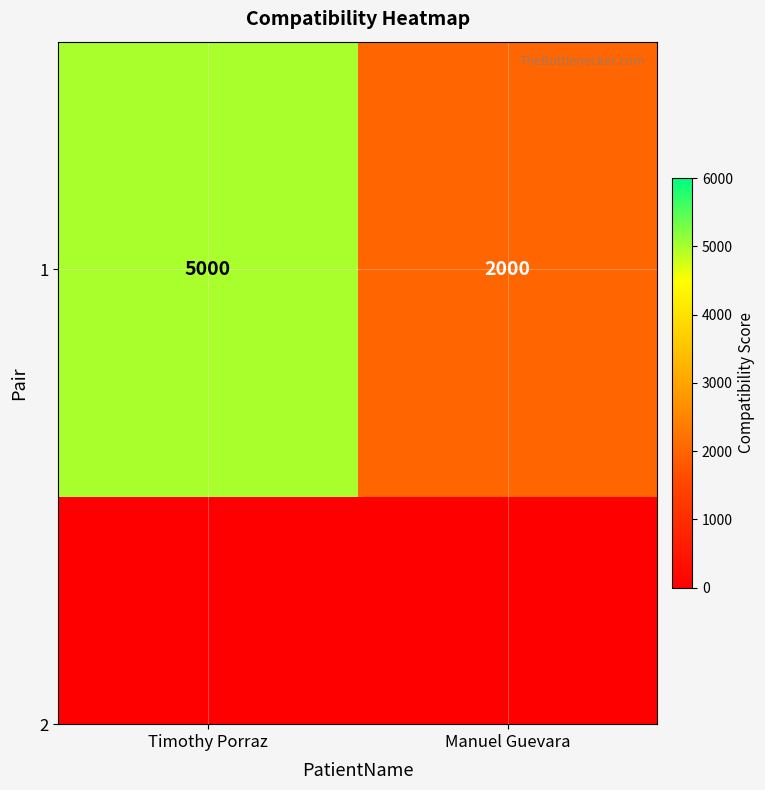

What is the change in value from Timothy Porraz to Manuel Guevara?

-3000